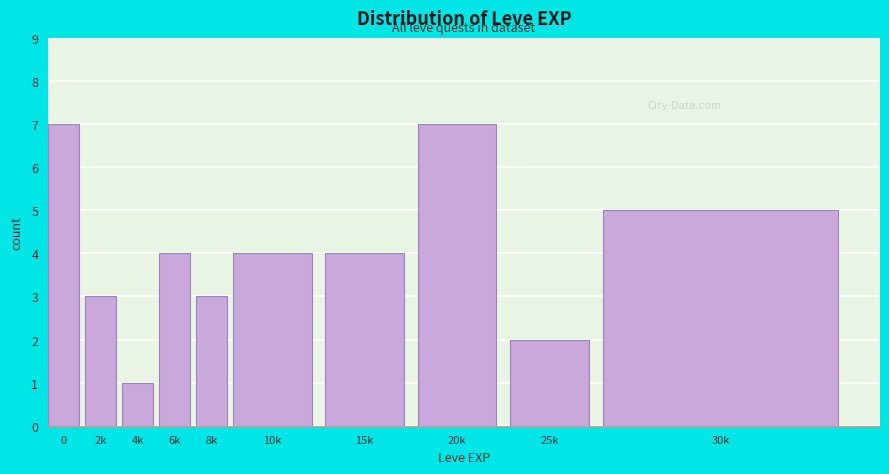

Reading left to right, what are all the values shown in this chart?

0=7	2k=3	4k=1	6k=4	8k=3	10k=4	15k=4	20k=7	25k=2	30k=5